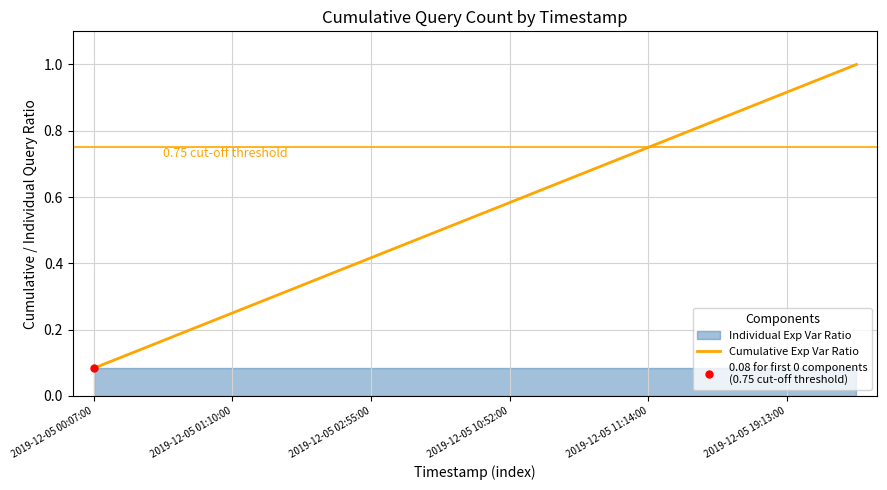

At which label is Cumulative Exp Var Ratio closest to 0?

2019-12-05 00:07:00